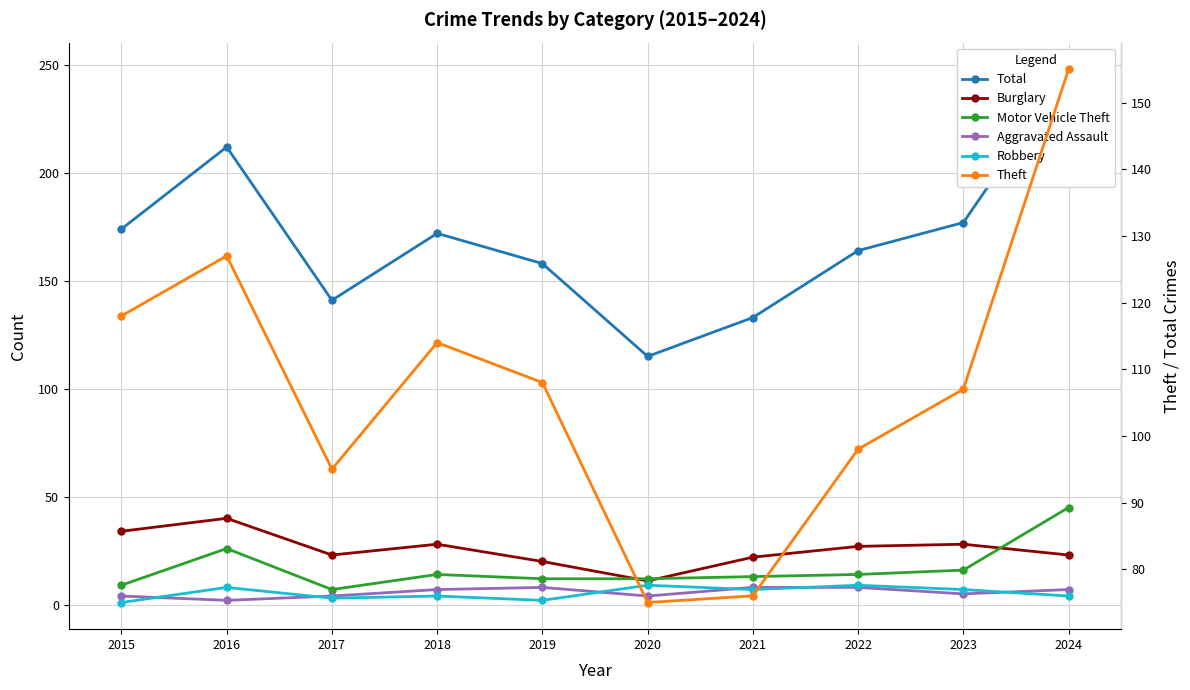

Which series has the largest total across all categories?

Total